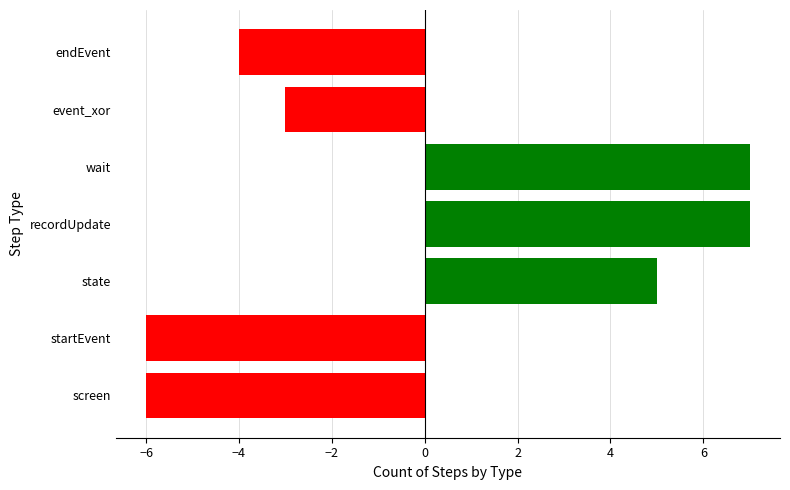

Reading bottom to top, what are all the values shown in this chart?

-6	-6	5	7	7	-3	-4